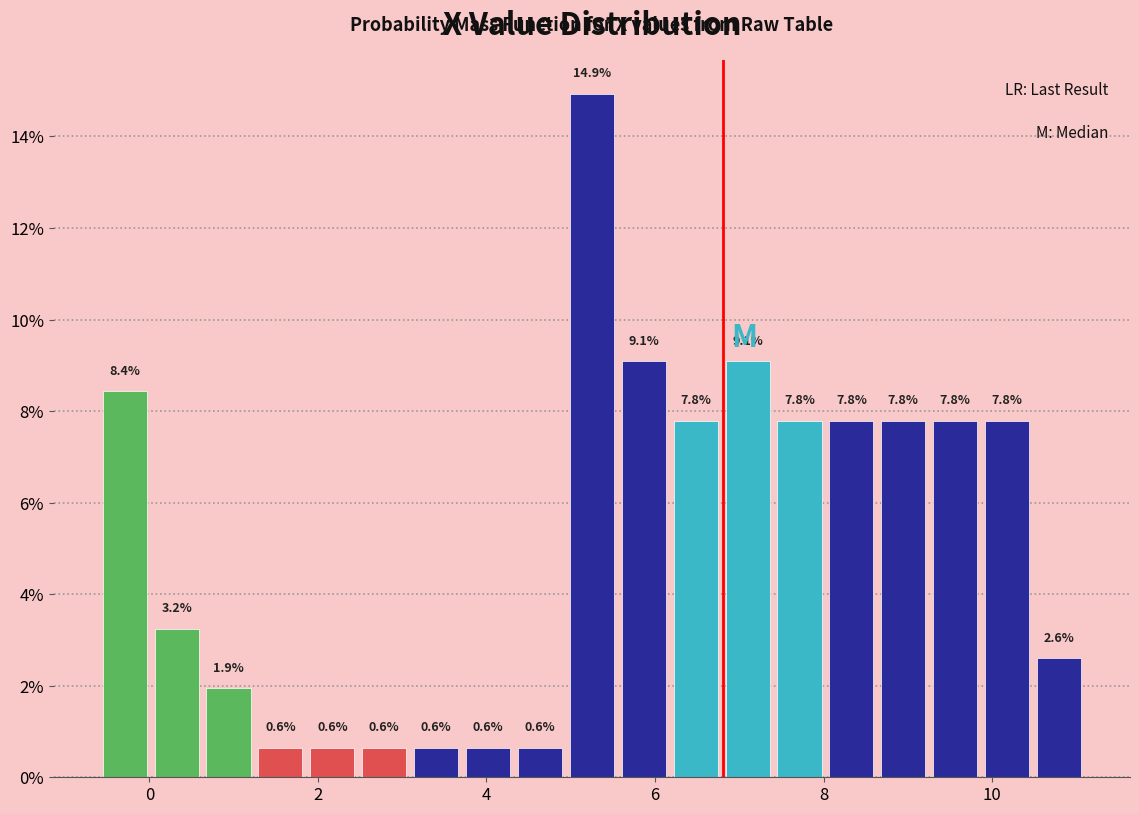

Around what value on the x-axis is the tallest bar? Give the approximate position of its centre, as read against the axis.

5.2